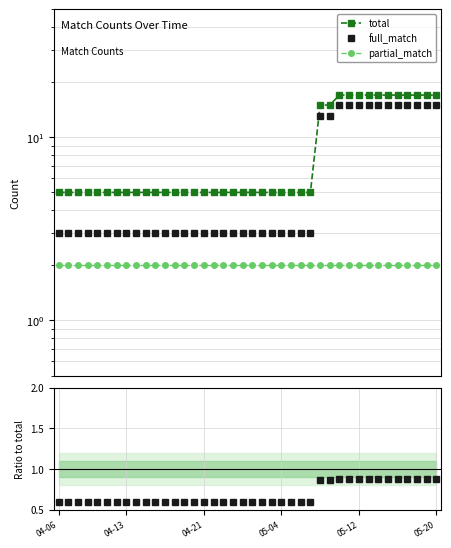

What is the sum of the full_match values at 04-06 and 18?

6.0